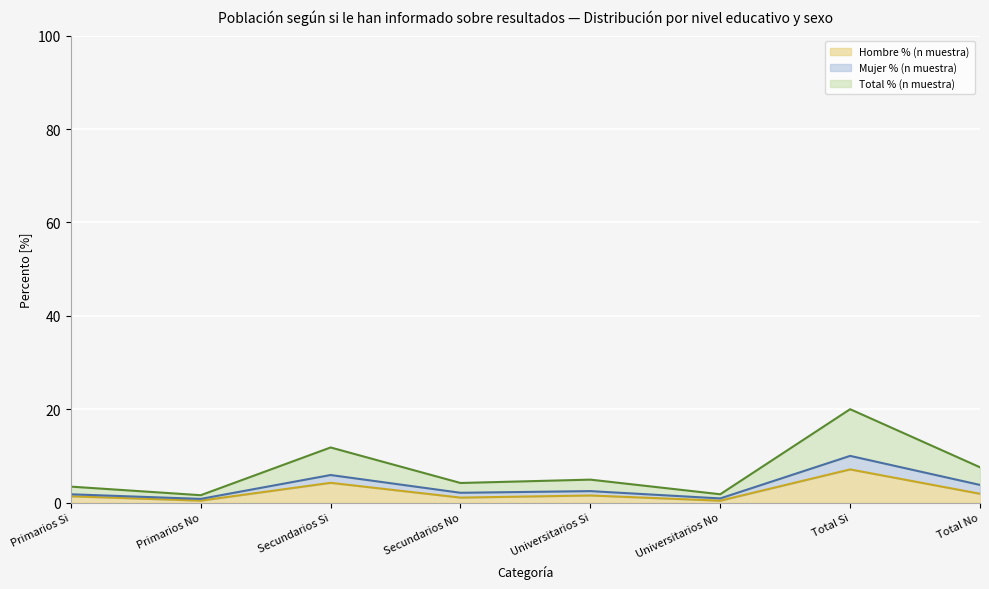

True or false: Hombre % (n muestra) has a value of 1.9 at Total No.

True